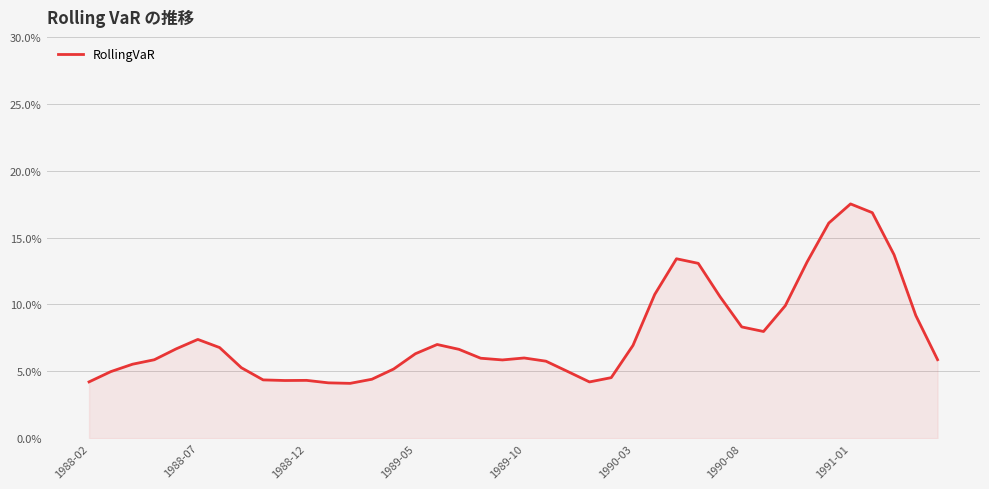

Which category has the highest value across all series?

1991-01